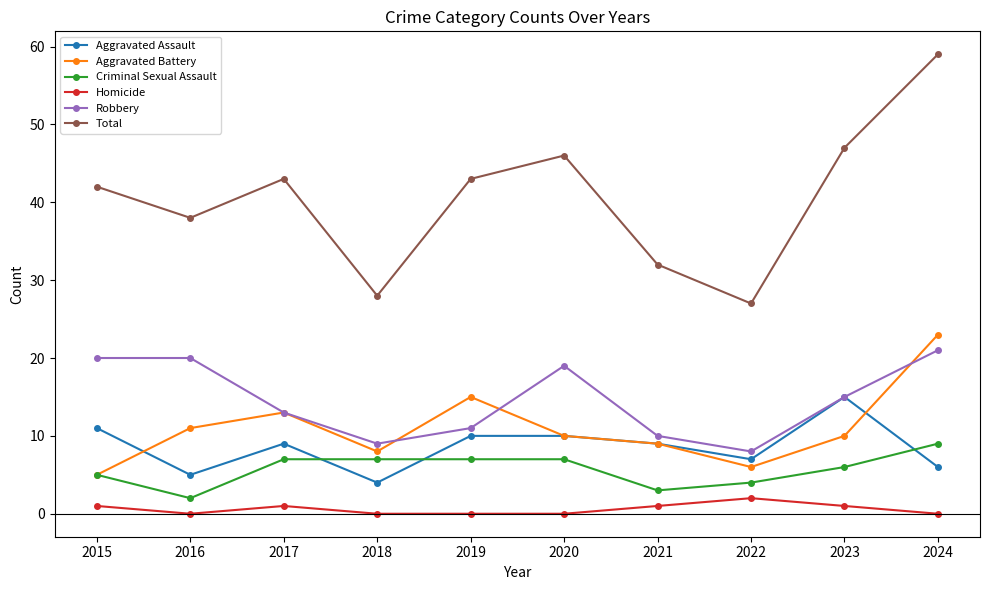

Is the value of Total at 2023 greater than the value of Aggravated Assault at 2015?

Yes